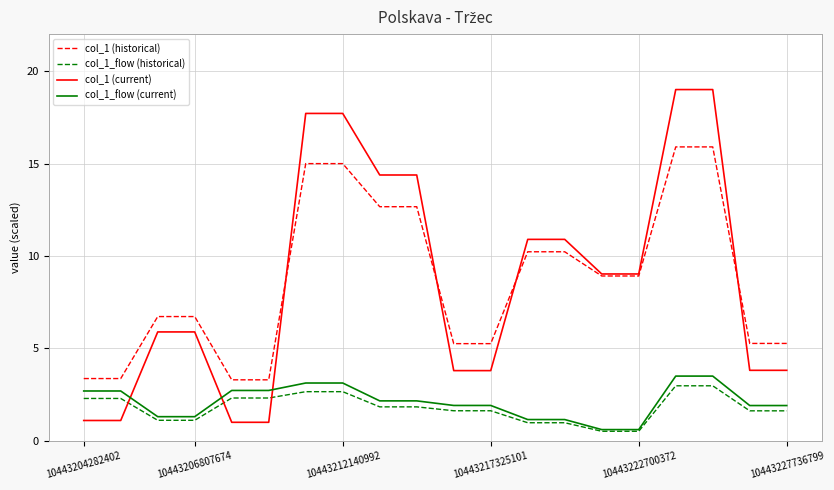

Which series has the largest range (max minus min)?

col_1 (current)